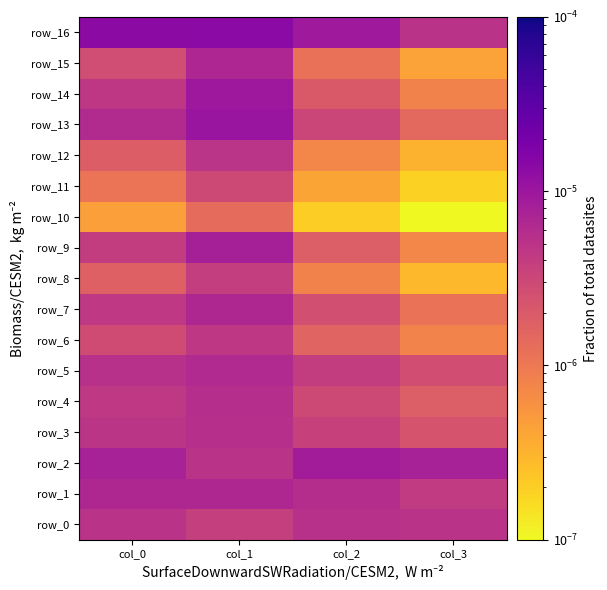

Rank the categories by row_13 value from lowest to highest.

col_3, col_2, col_0, col_1